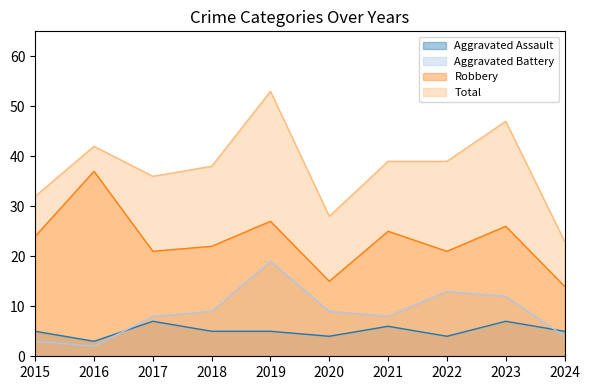

True or false: Total and Aggravated Battery intersect in this chart.

False